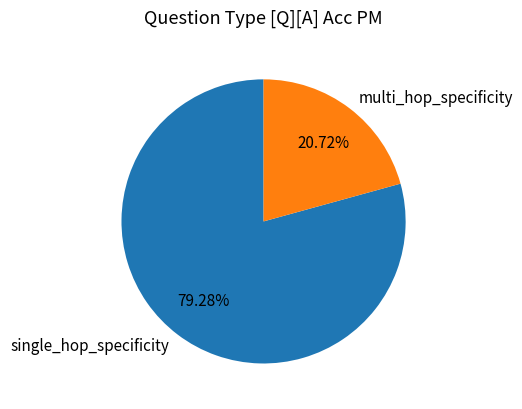

Count the number of slices in the pie.

2